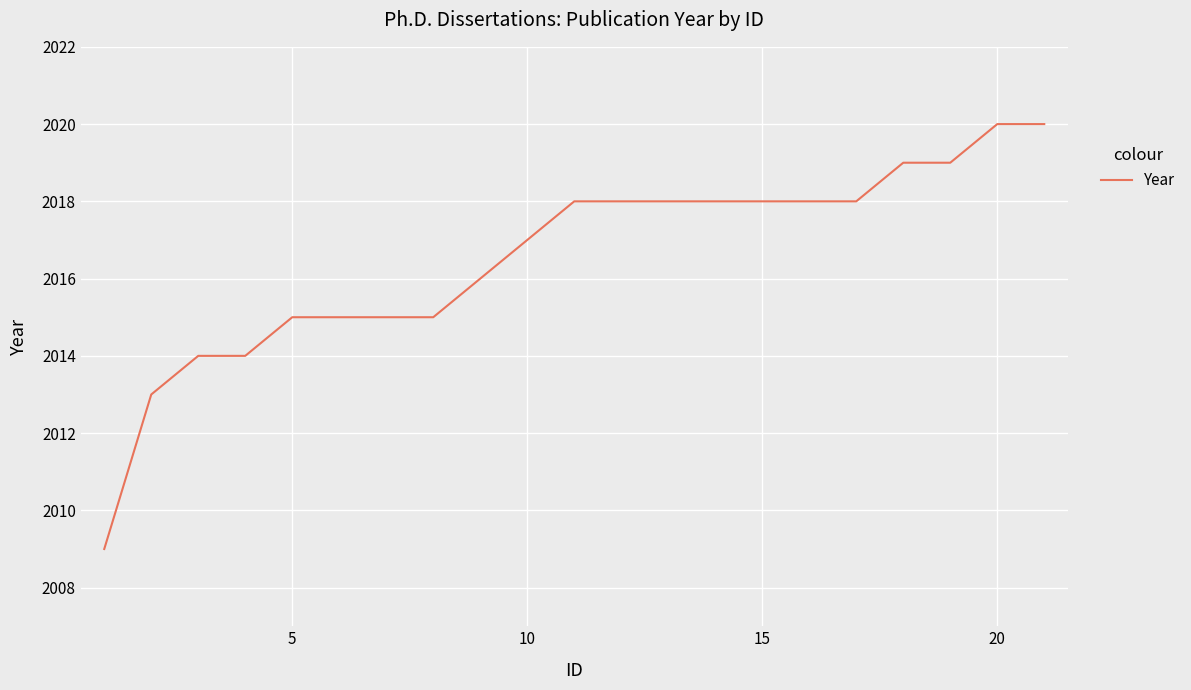

How many lines are shown in the chart?

1